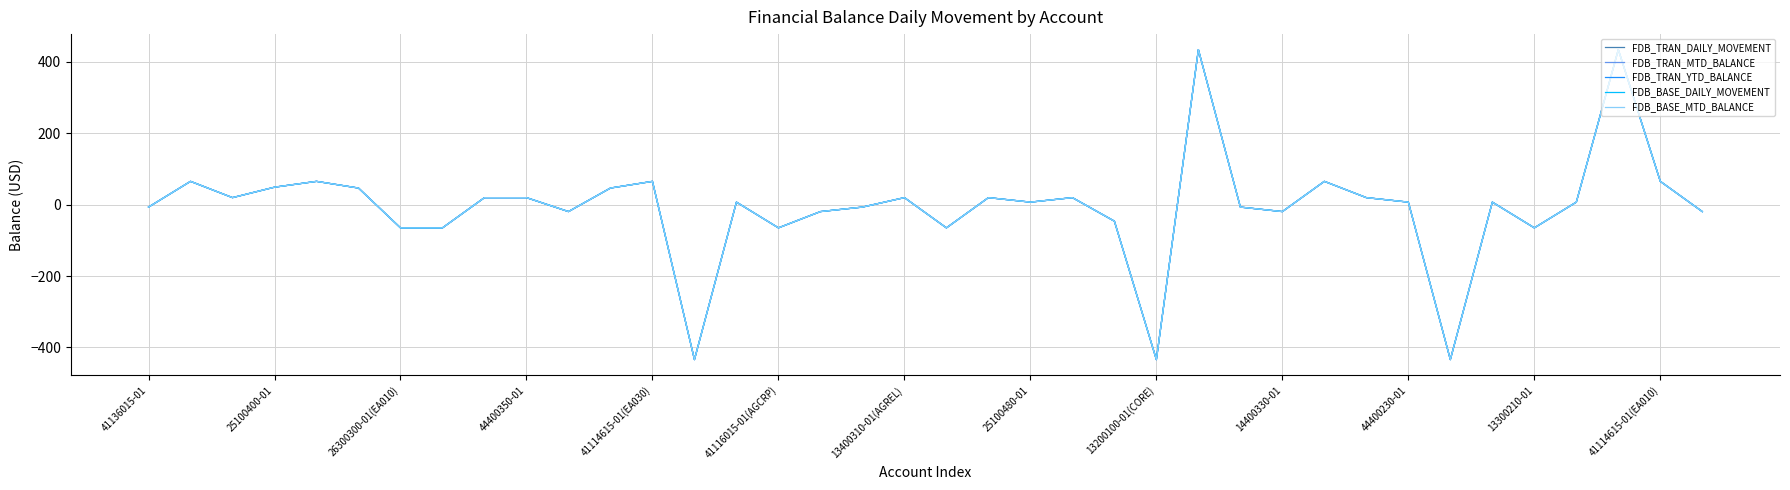

Does the chart display data point markers on the line(s)?

No